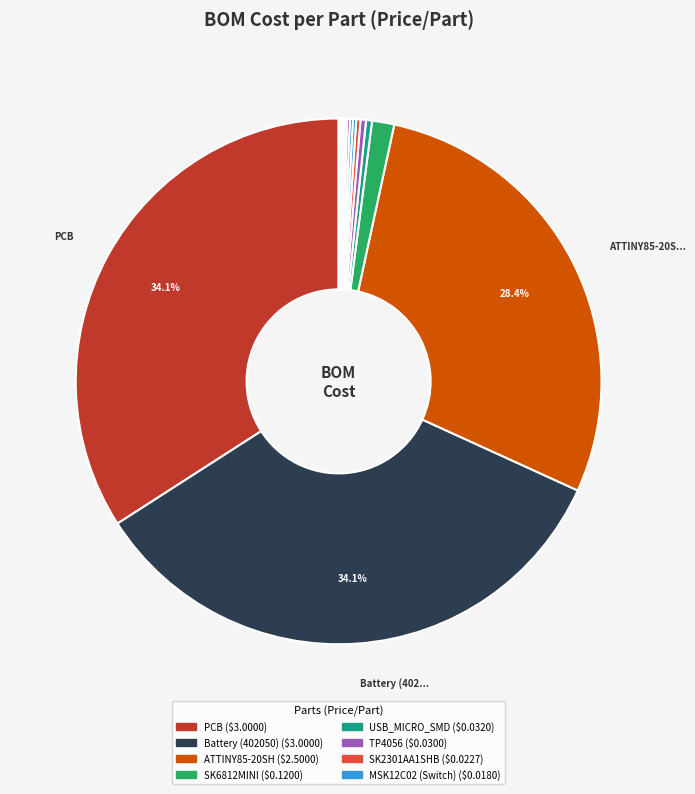

To the nearest percent, what is the difference between the largest and smallest slice percentages?

34%